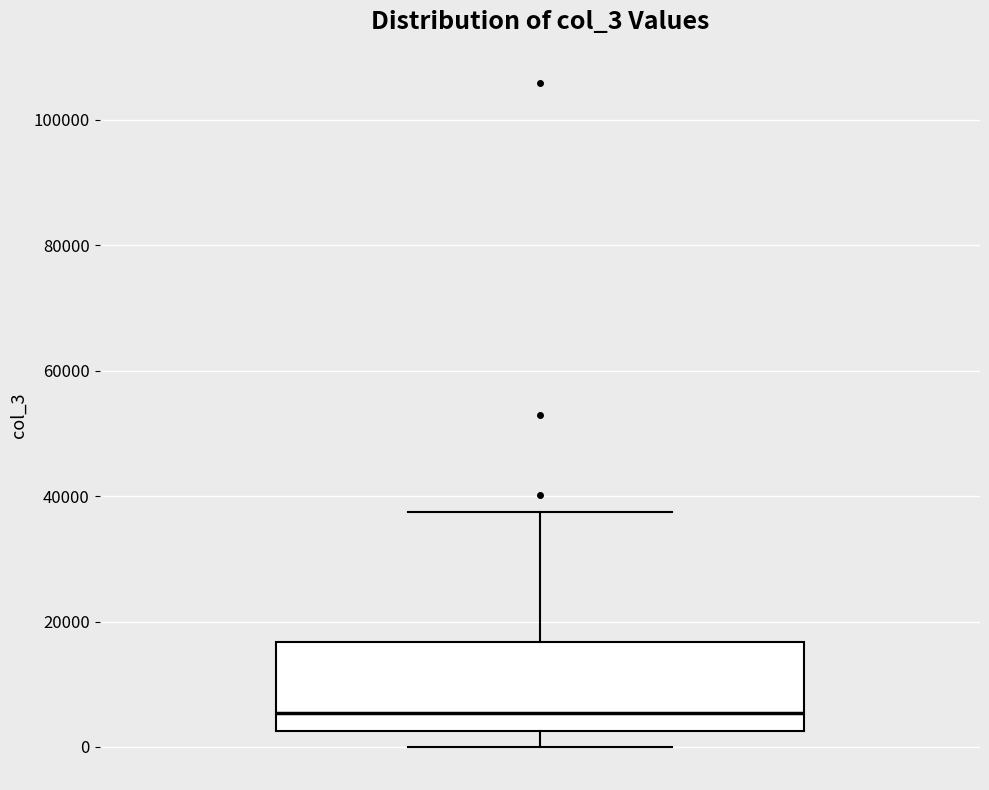

Read this box plot against the y-axis: the position of the median line, the range covered by the box, and the ends of both whiskers. The values are not printed on the chart, so give them approximately, as read against the axis.

median 6000, box 2000 to 16000, whiskers 0 to 38000